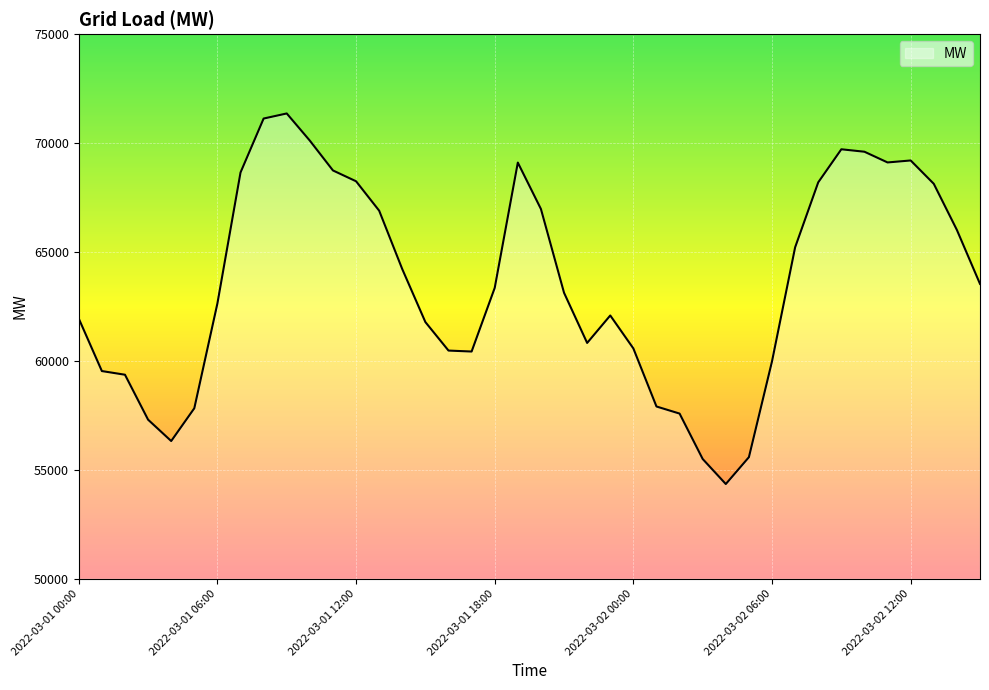

What is the maximum value shown in the chart?

71360.0